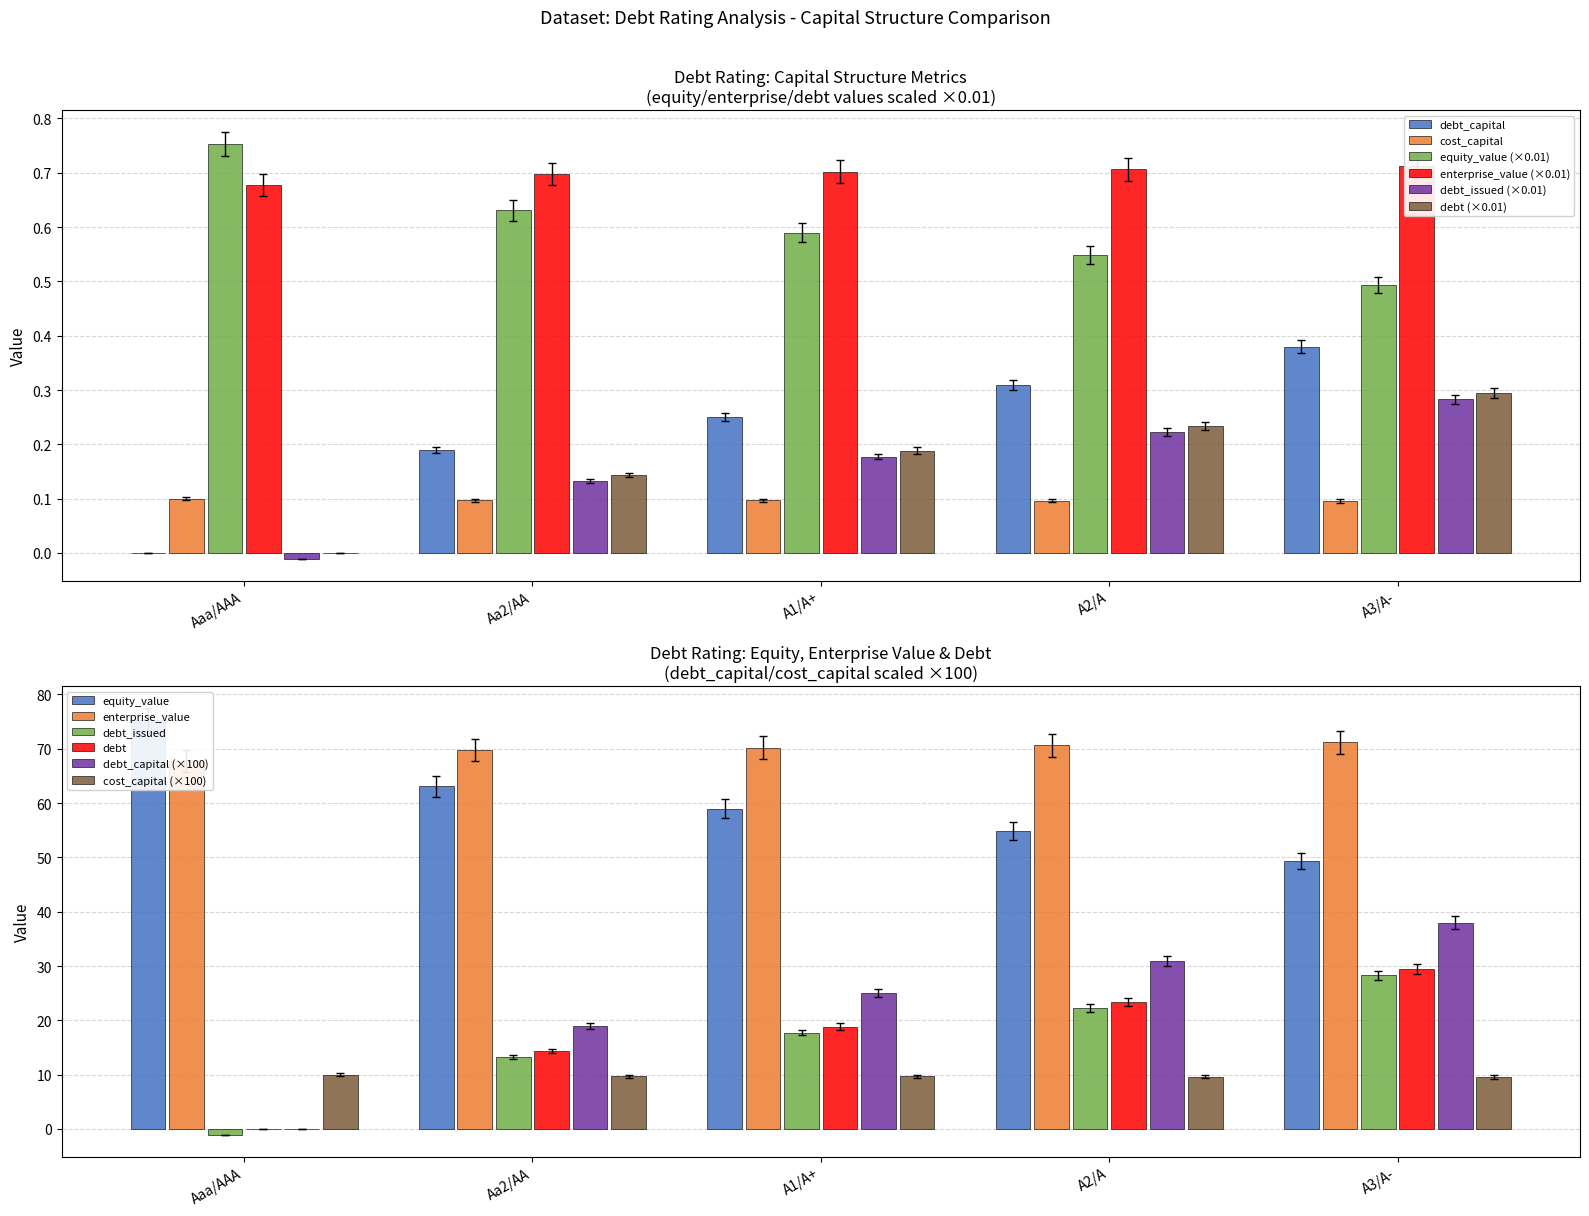

Rank the series by their maximum value, from highest to lowest.

equity_value, enterprise_value, debt_capital, debt, debt_issued, cost_capital